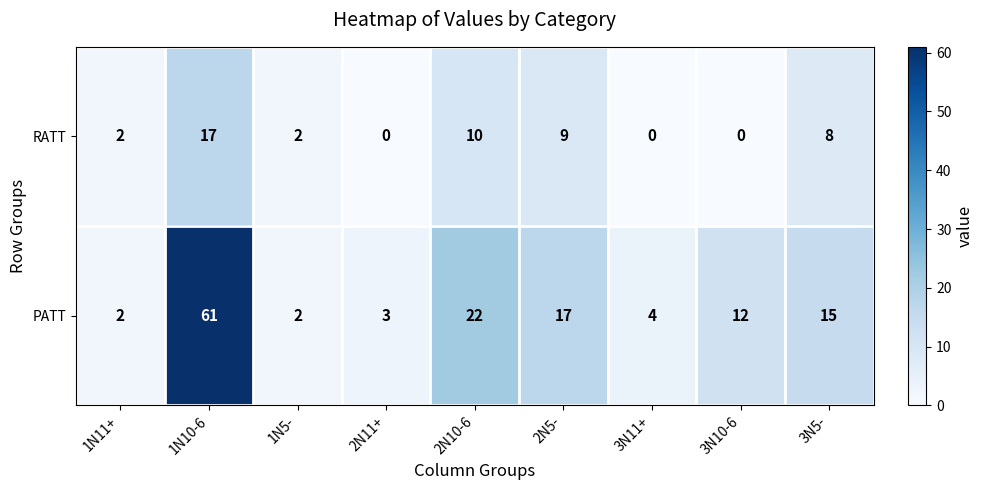

Which series changed the most between 1N11+ and 1N10-6?

PATT